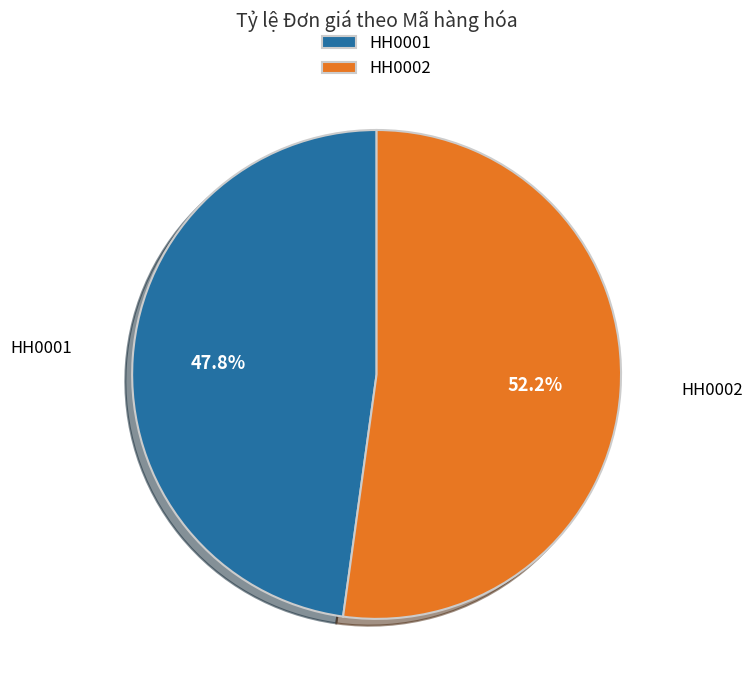

Count the number of slices in the pie.

2